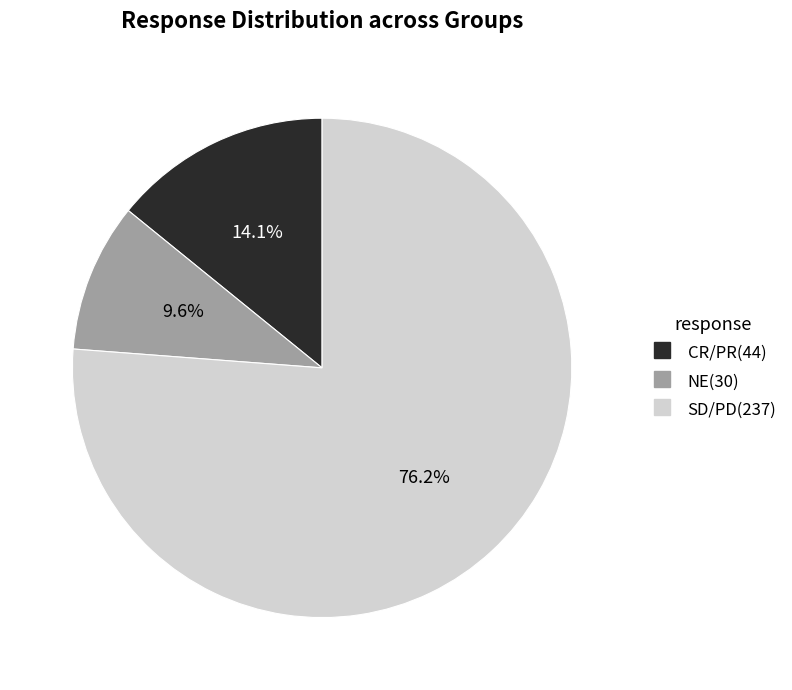

Does any single category account for the majority?

Yes